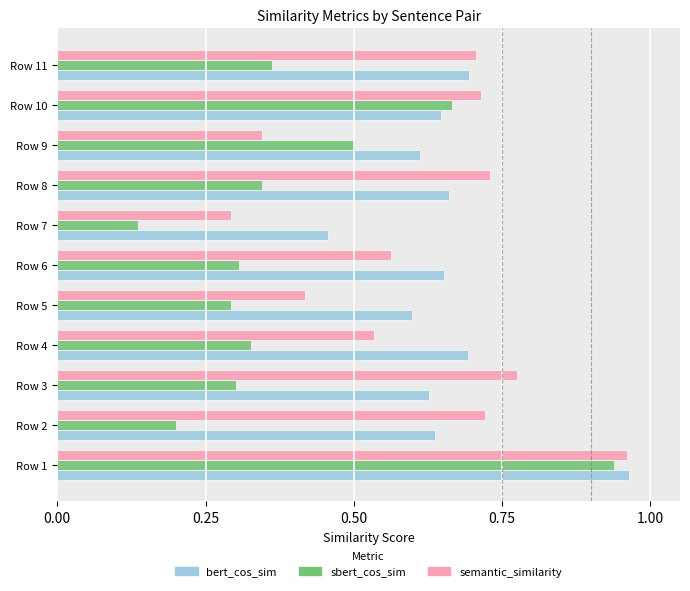

What is the sum of the sbert_cos_sim values at Row 1 and Row 3?

1.2